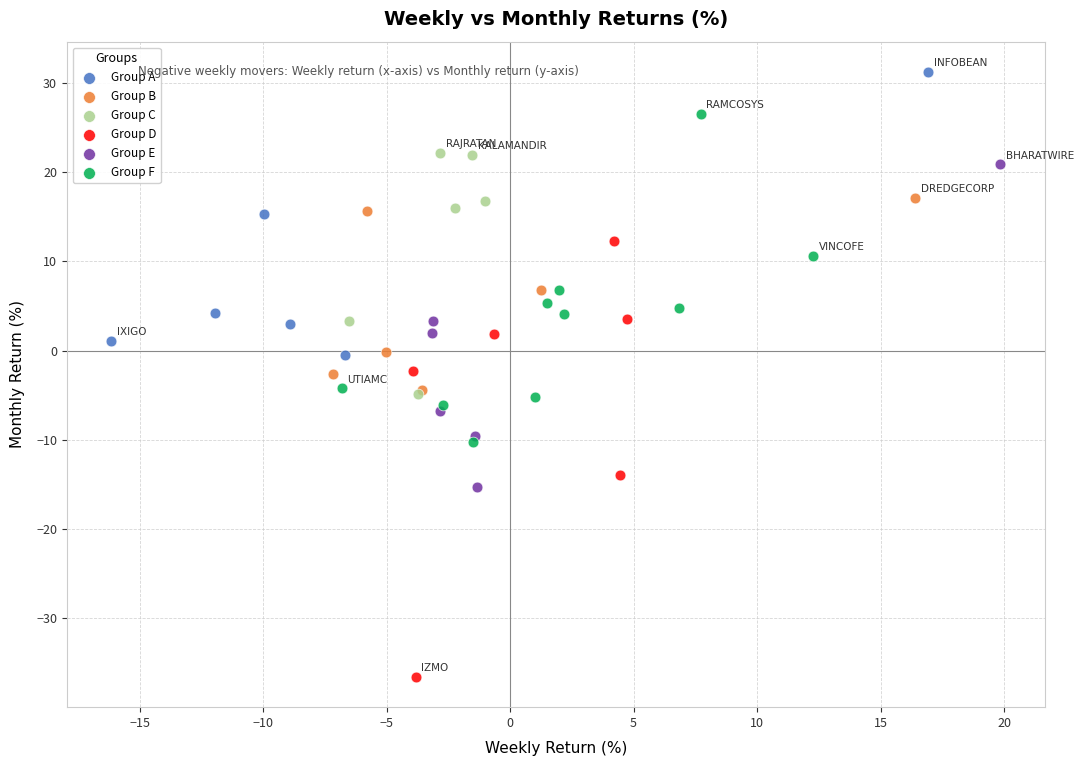

Which series reaches the maximum Y coordinate?

Group A